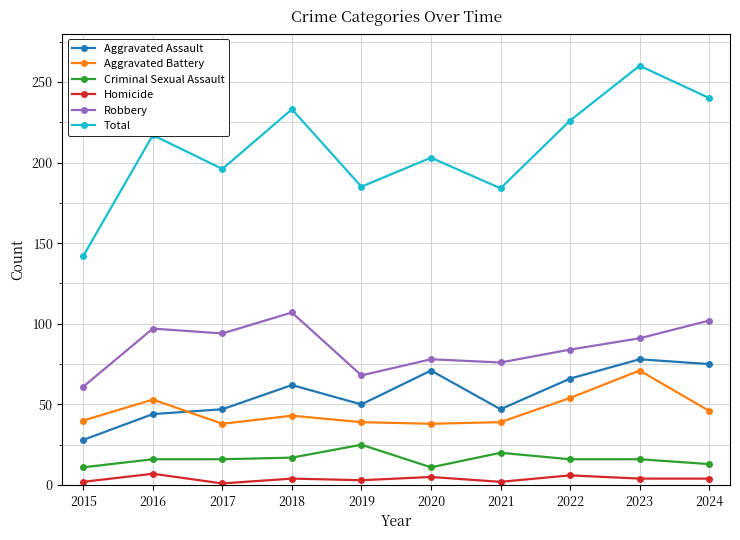

Is the value of Total at 2019 greater than the value of Criminal Sexual Assault at 2024?

Yes